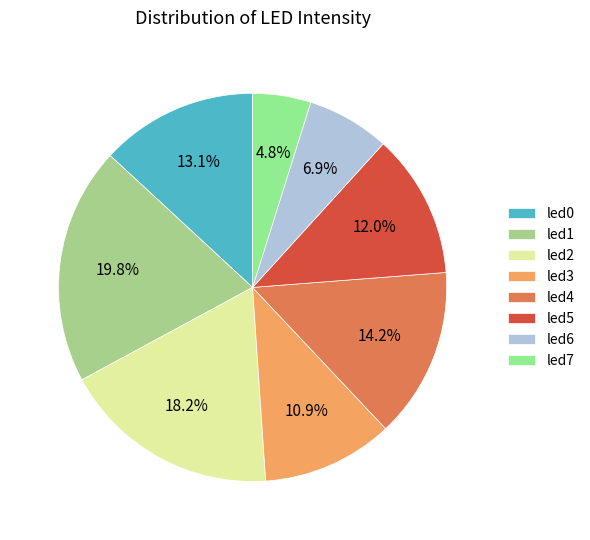

To the nearest percent, what percentage of the pie is led3?

11%